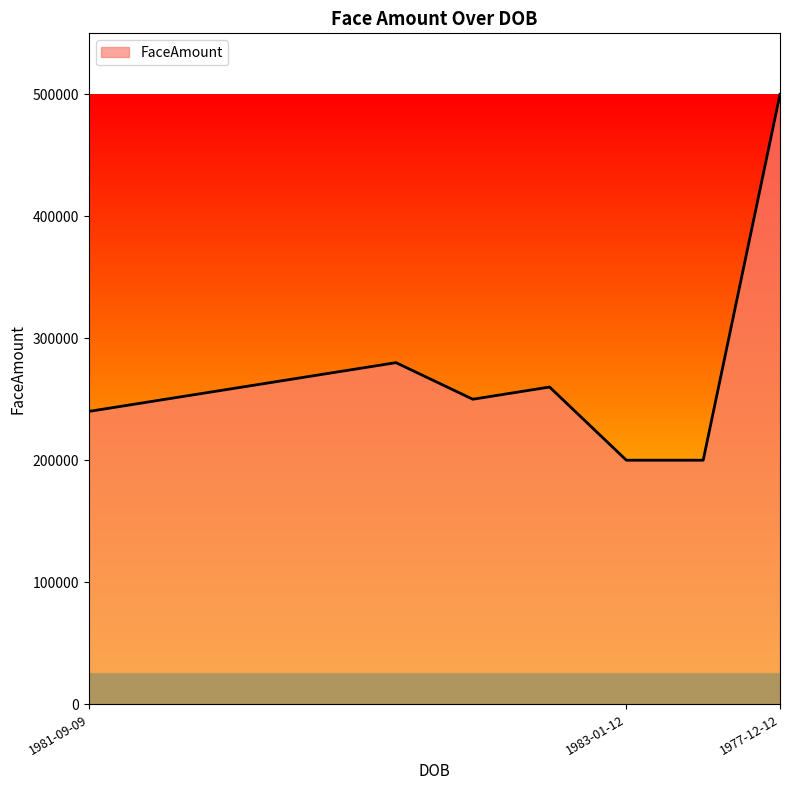

What is the greatest value displayed?

500000